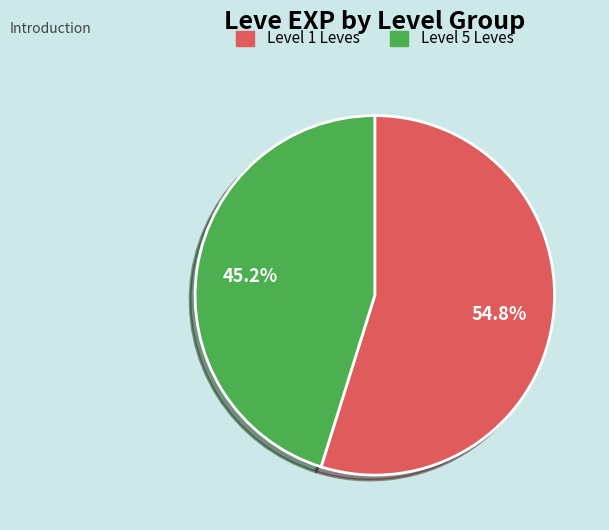

Is there a majority slice in this chart?

Yes